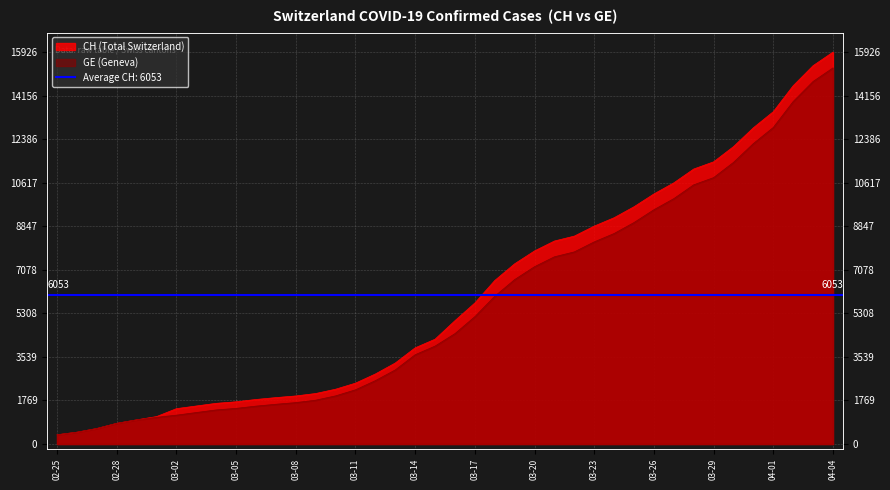

What is the label of the 34th point from the left?

03-29